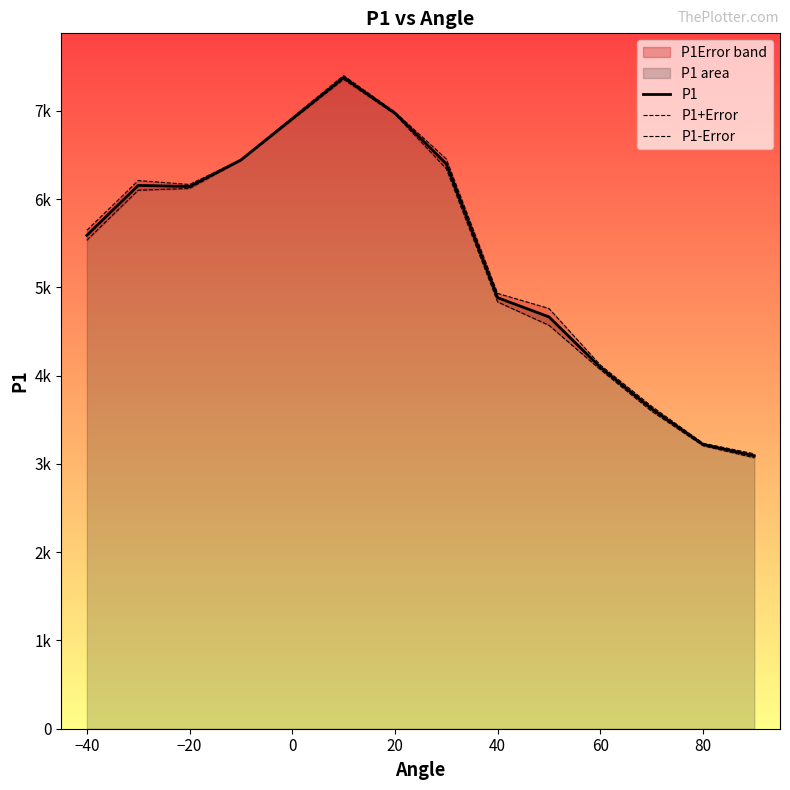

The P1+Error series shows 5747.8 at 60. True or false?

False